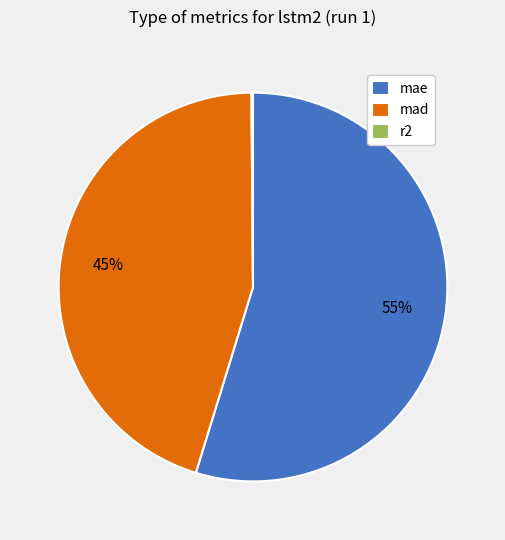

Which category accounts for the majority?

mae